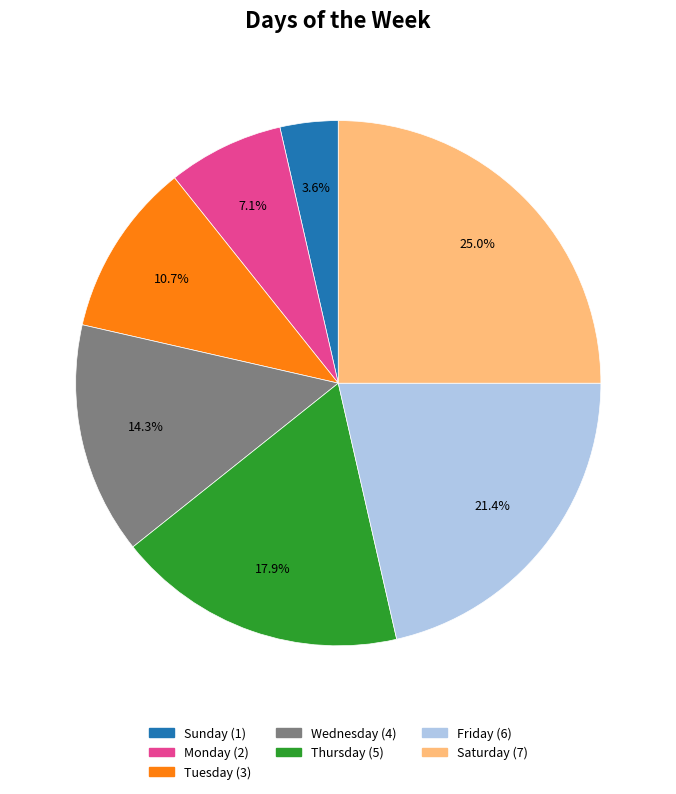

What percentage is the Saturday slice, to the nearest percent?

25%